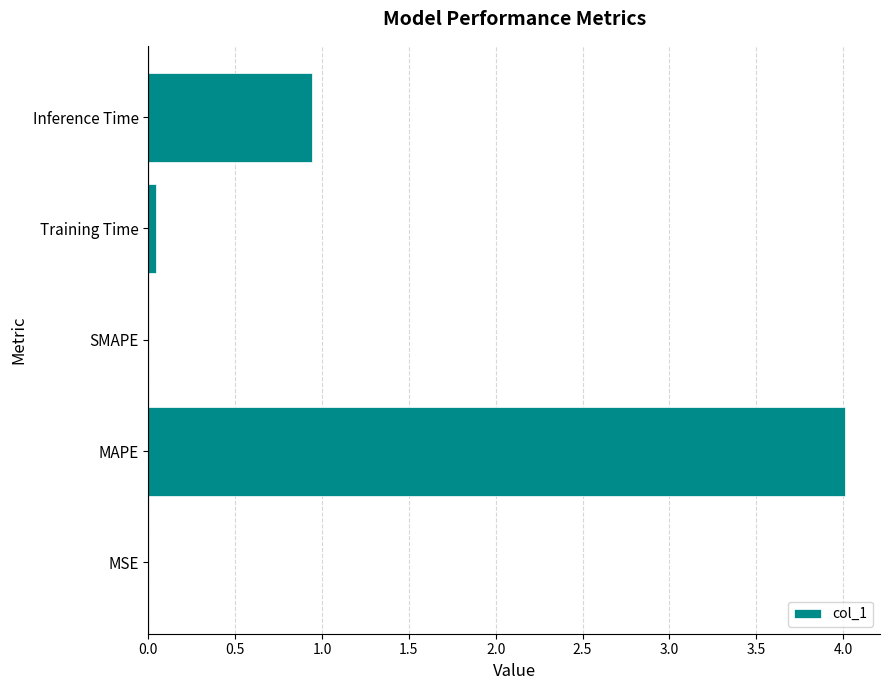

The chart shows a value of 0.0 at Training Time. True or false?

True